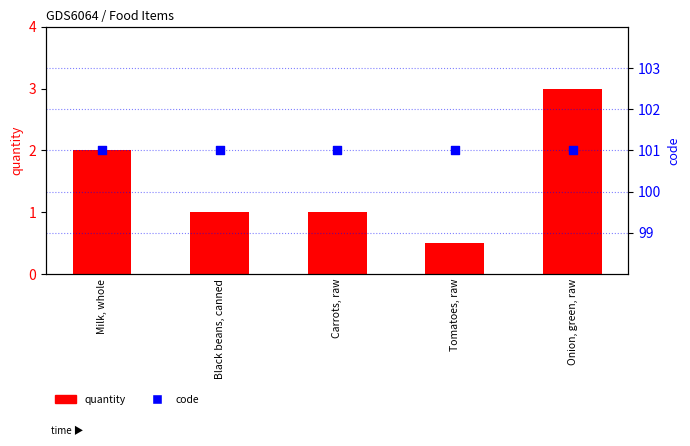

Which series reaches the maximum Y coordinate?

code